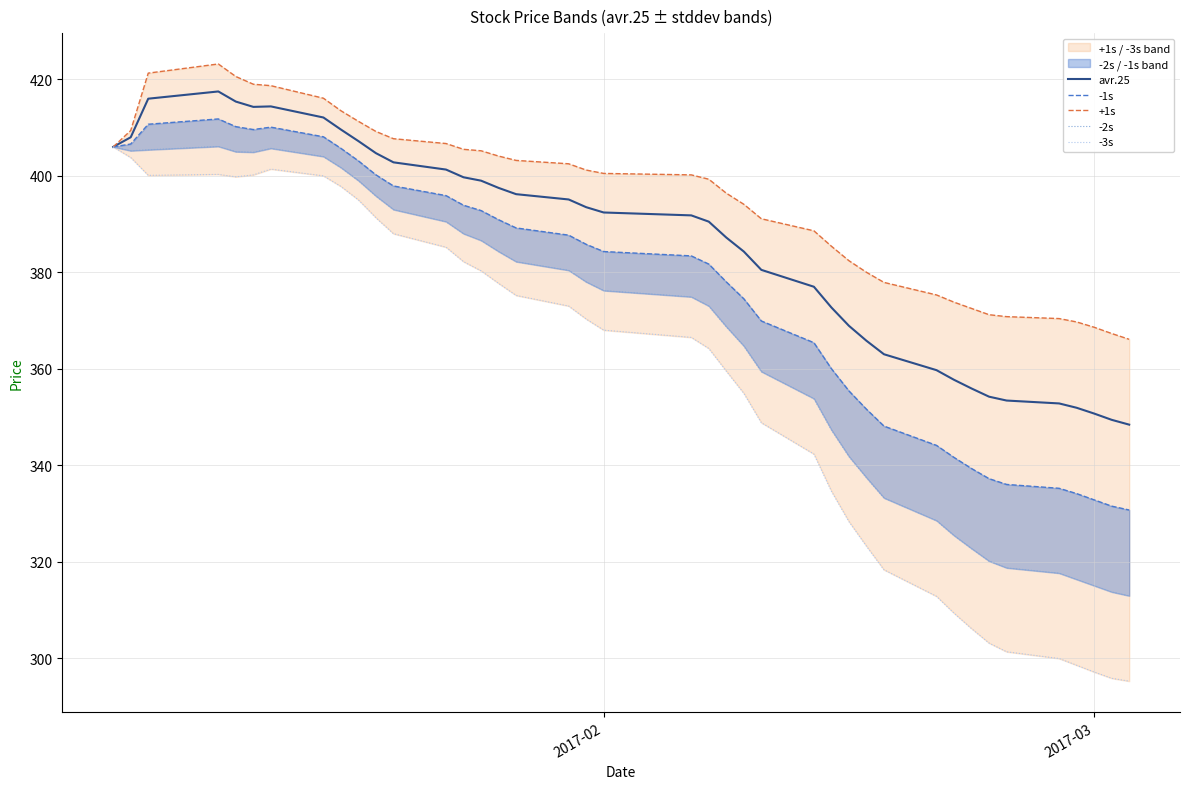

What is the lowest value of the avr.25 series?

348.4